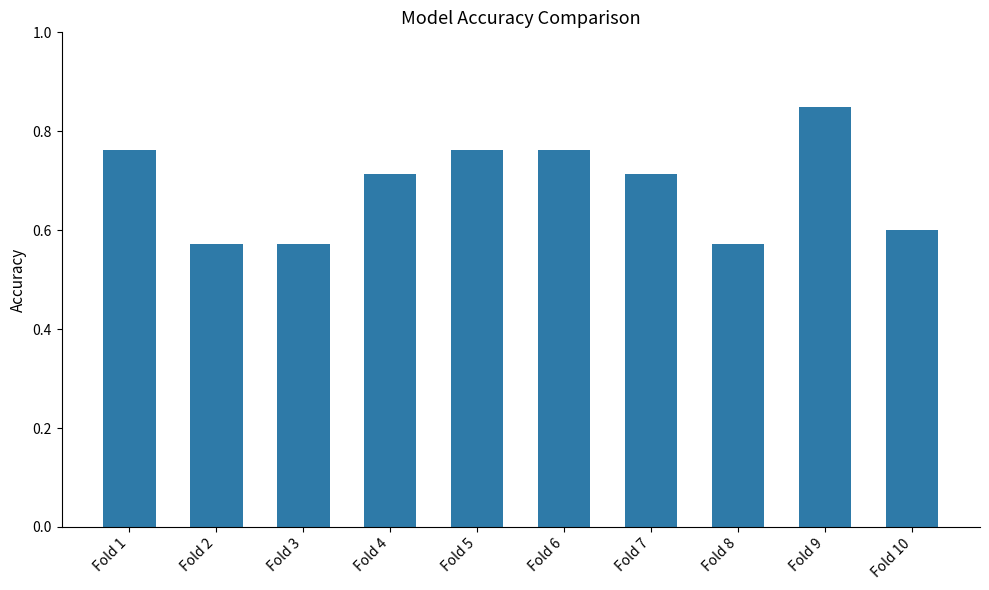

Which category has the highest value across all series?

Fold 9